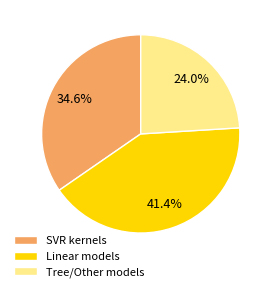

Rank the categories by value from highest to lowest.

Linear models, SVR kernels, Tree/Other models